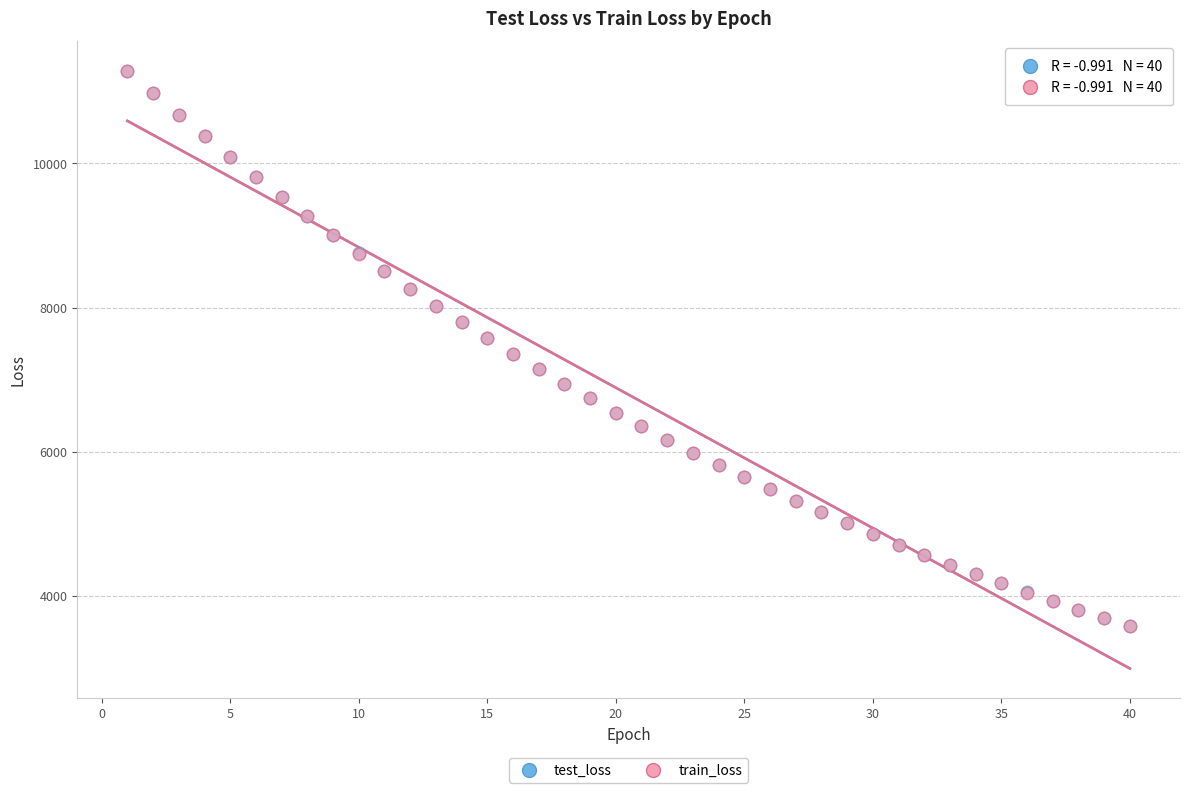

Which series has the largest Y range (max minus min)?

train_loss